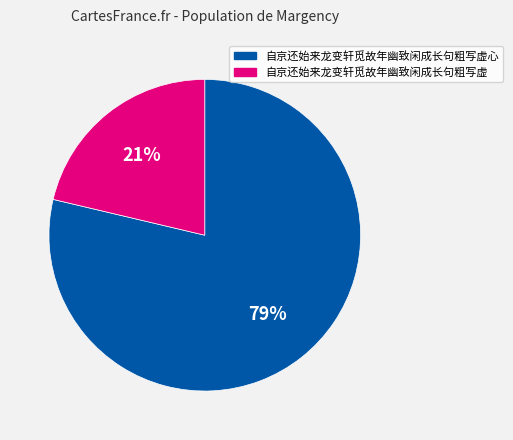

What is the majority slice?

自京还始来龙变轩觅故年幽致闲成长句粗写虚心